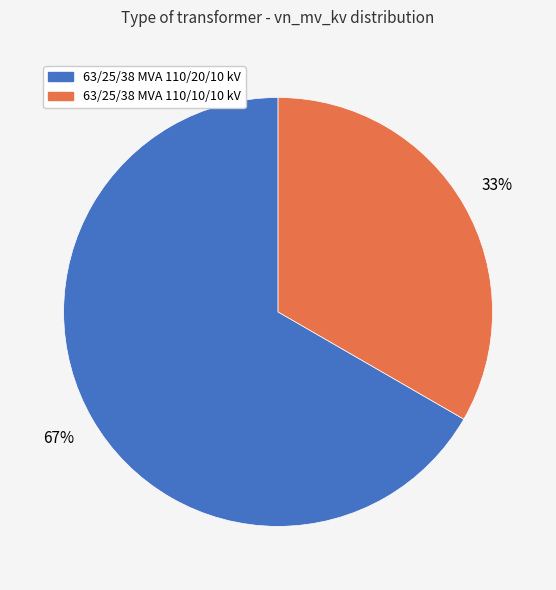

What is the ratio of the value at 63/25/38 MVA 110/10/10 kV to the value at 63/25/38 MVA 110/20/10 kV?

0.5